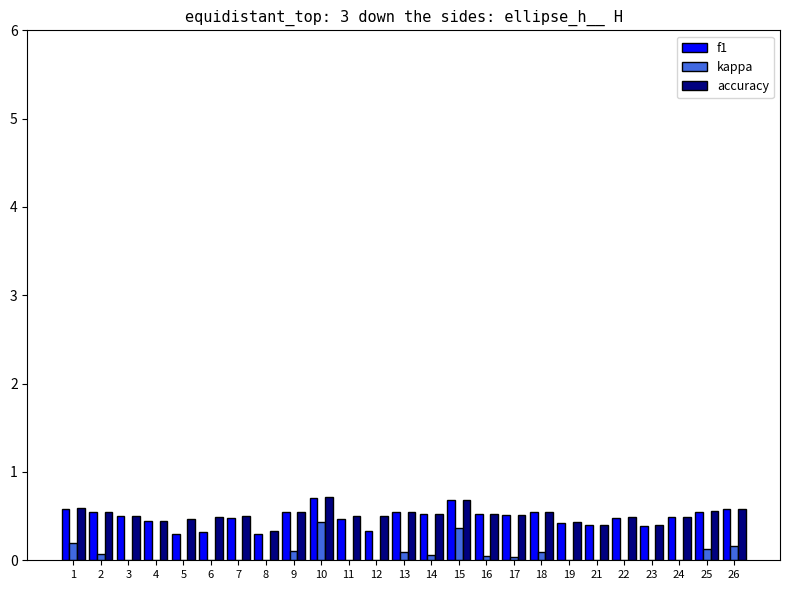

Reading left to right, transcribe all the data shown in this chart.

f1: 1=0.6	2=0.5	3=0.5	4=0.4	5=0.3	6=0.3	7=0.5	8=0.3	9=0.5	10=0.7	11=0.5	12=0.3	13=0.5	14=0.5	15=0.7	16=0.5	17=0.5	18=0.5	19=0.4	21=0.4	22=0.5	23=0.4	24=0.5	25=0.6	26=0.6
kappa: 1=0.2	2=0.1	3=0.0	4=-0.1	5=0.0	6=0.0	7=-0.0	8=-0.3	9=0.1	10=0.4	11=0.0	12=0.0	13=0.1	14=0.1	15=0.4	16=0.0	17=0.0	18=0.1	19=-0.1	21=-0.2	22=-0.0	23=-0.2	24=-0.0	25=0.1	26=0.2
accuracy: 1=0.6	2=0.5	3=0.5	4=0.4	5=0.5	6=0.5	7=0.5	8=0.3	9=0.6	10=0.7	11=0.5	12=0.5	13=0.5	14=0.5	15=0.7	16=0.5	17=0.5	18=0.5	19=0.4	21=0.4	22=0.5	23=0.4	24=0.5	25=0.6	26=0.6